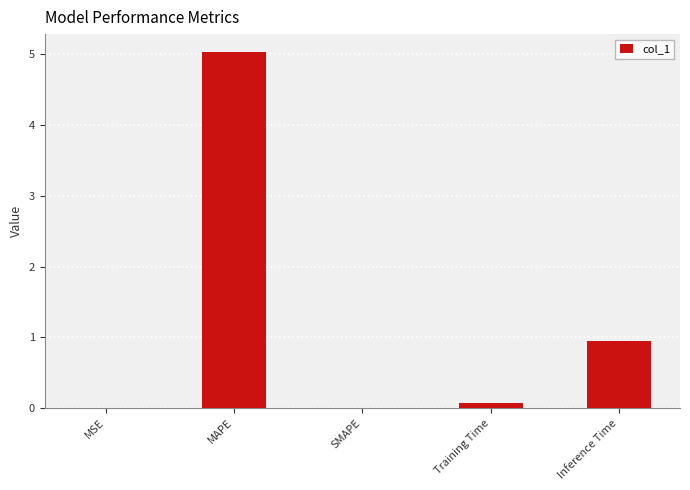

Are the bars horizontal?

No